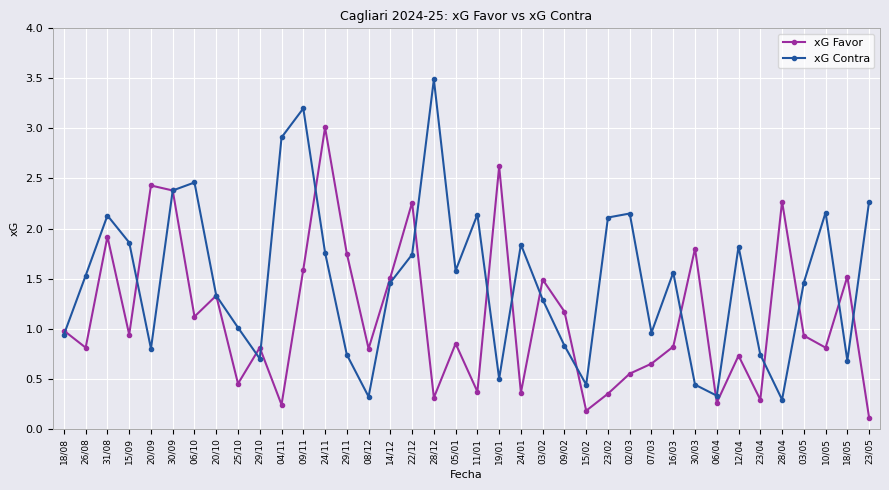

At how many categories does at least one series exceed 2?

16